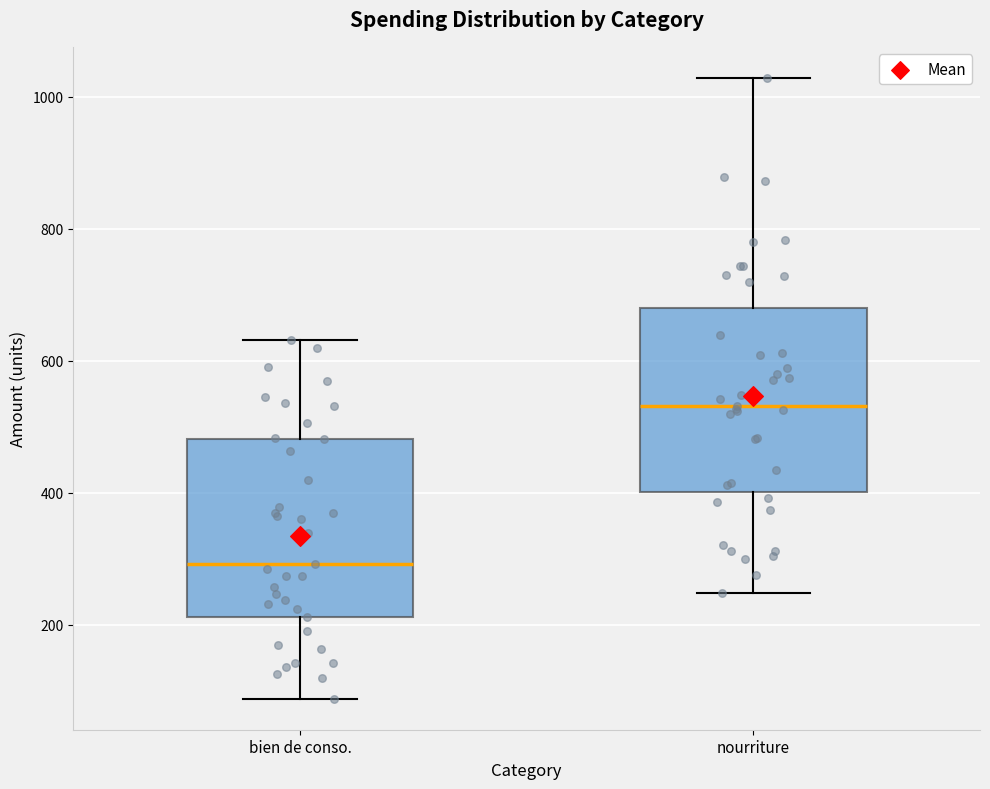

Which box's median line is the lowest?

bien de conso.